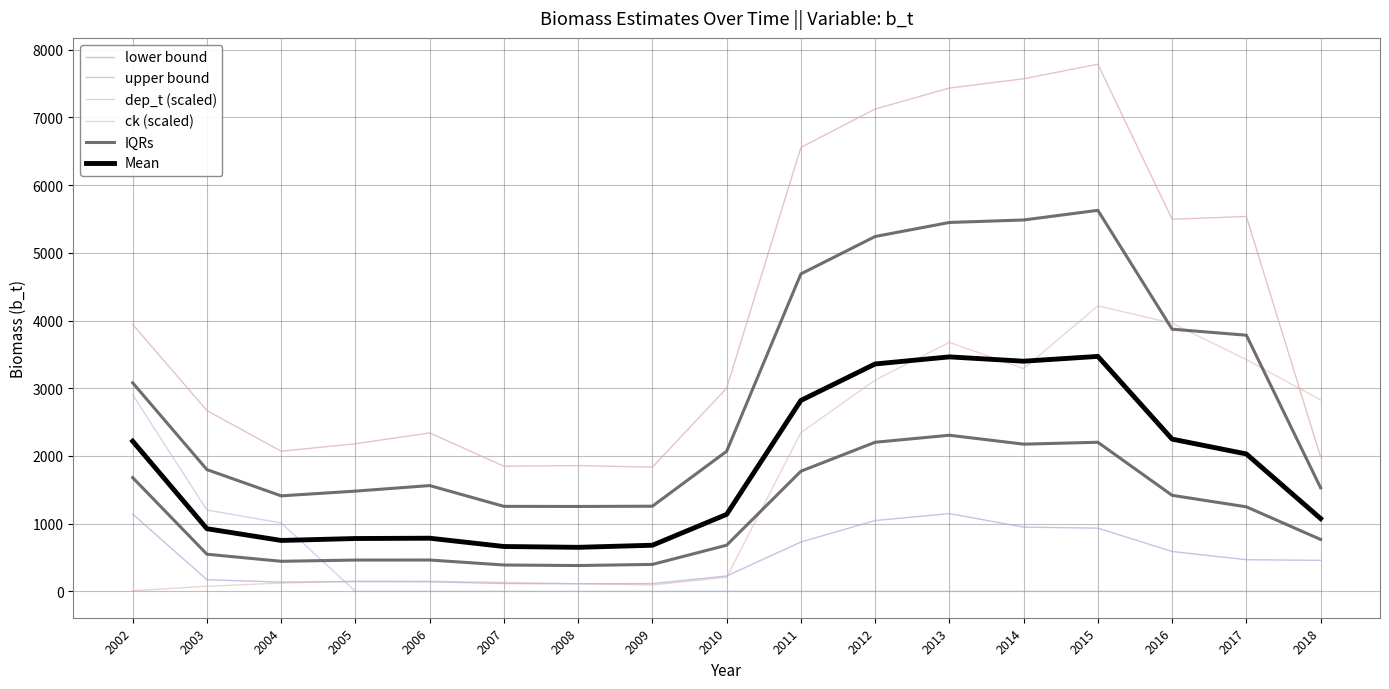

Is it true that IQRs equals 676.9 at 2009?

False